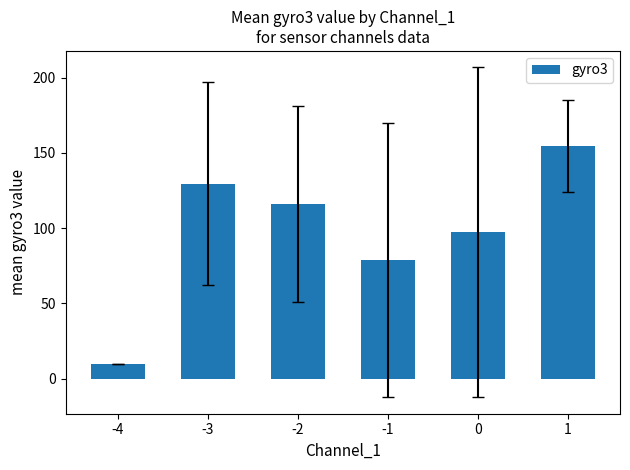

Is it true that the value at 0 is 97.2?

True